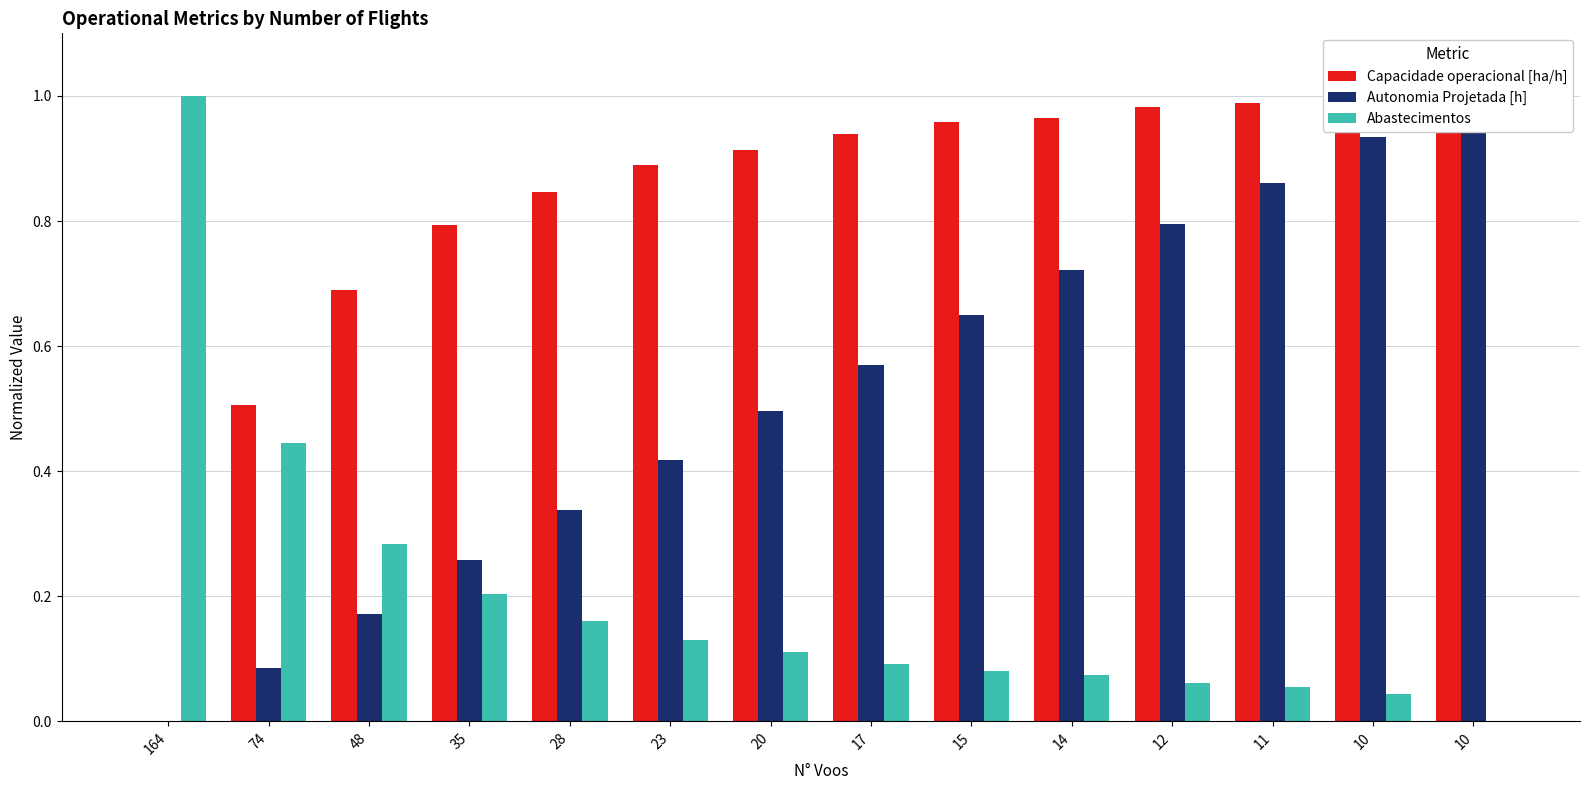

Which series changed the most between 28 and 11?

Autonomia Projetada [h]